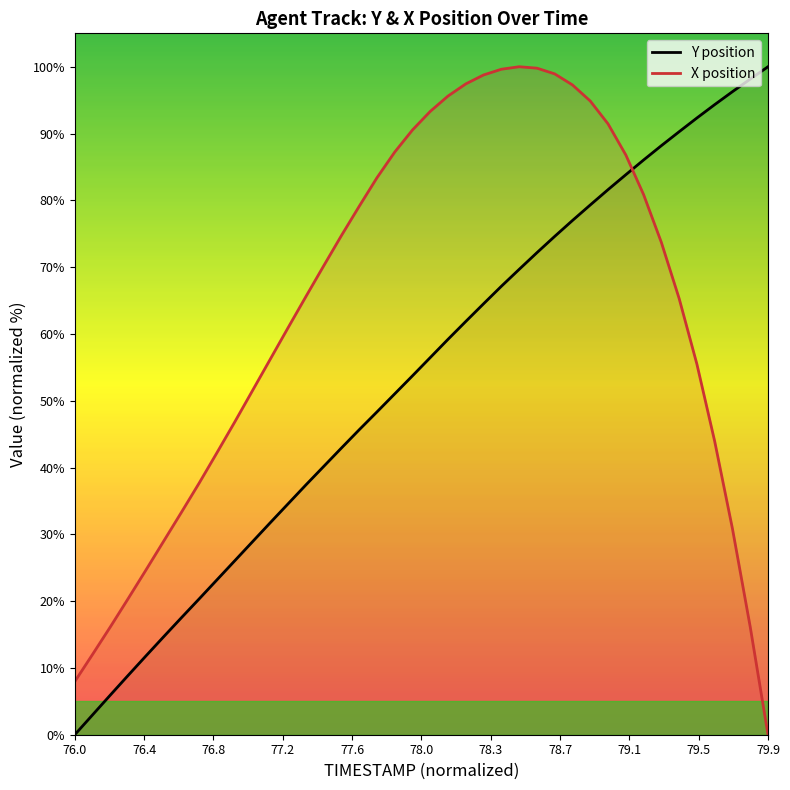

Which series has the largest total across all categories?

X position